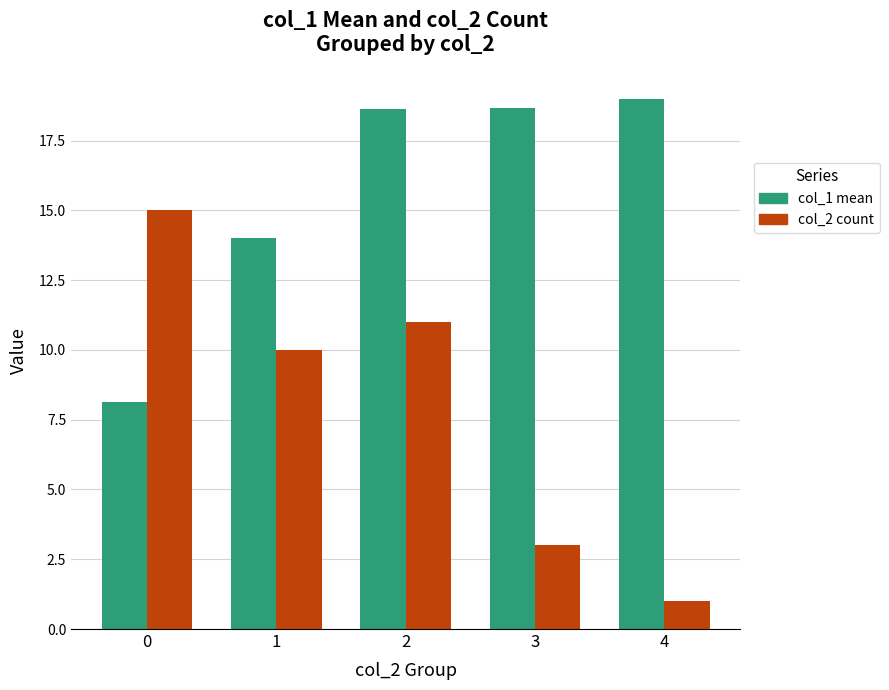

List the series in order of their peak value, lowest first.

col_2 count, col_1 mean